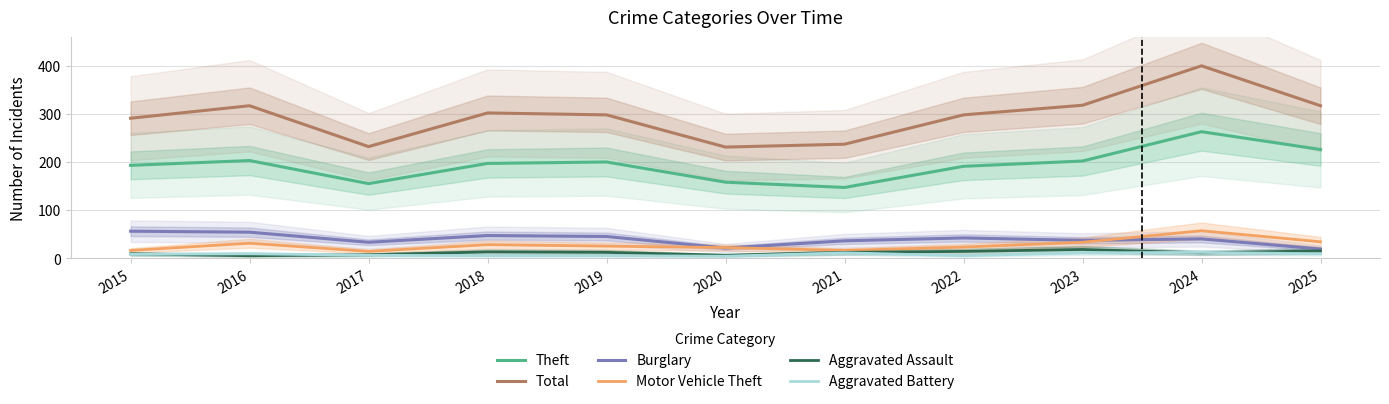

Count the number of categories in the chart.

11